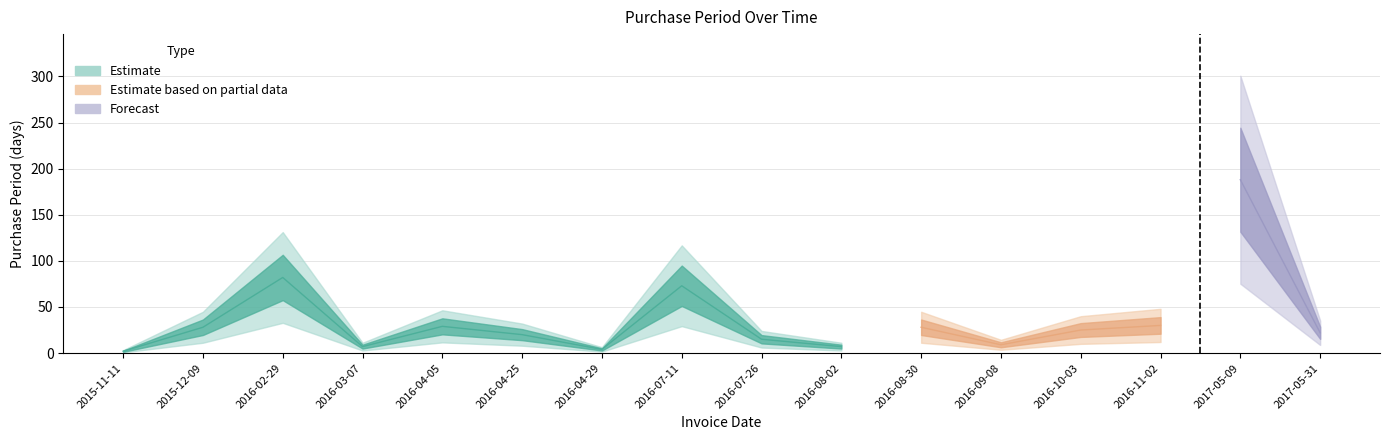

Reading left to right, list all the values displayed in this chart.

2015-11-11=2	2015-12-09=28	2016-02-29=82	2016-03-07=7	2016-04-05=29	2016-04-25=20	2016-04-29=4	2016-07-11=73	2016-07-26=15	2016-08-02=7	2016-08-30=28	2016-09-08=9	2016-10-03=25	2016-11-02=30	2017-05-09=188	2017-05-31=22